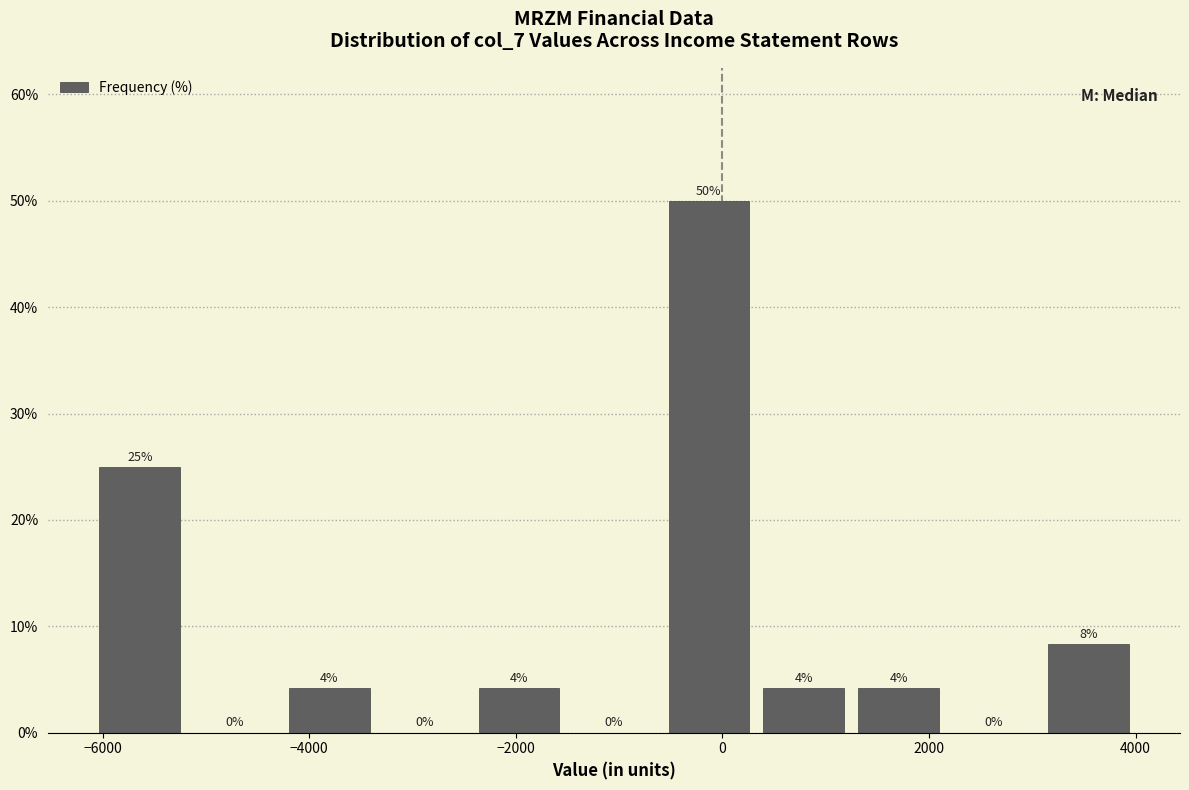

Over which range of the x-axis is the bar tallest?

-600 to 400